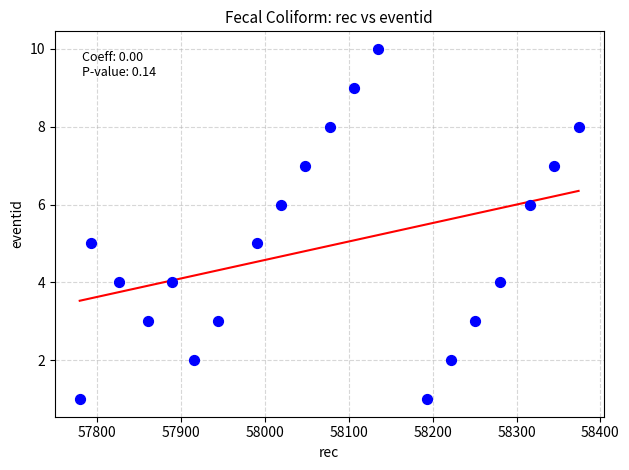

What is the range of Y values (max minus min)?

9